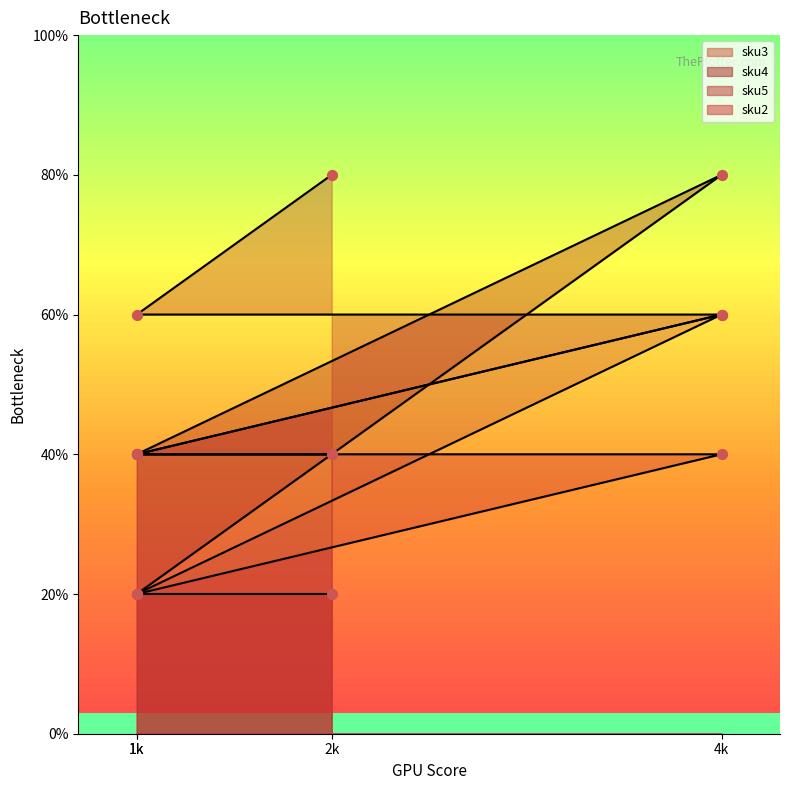

Which series has the largest total across all categories?

sku5